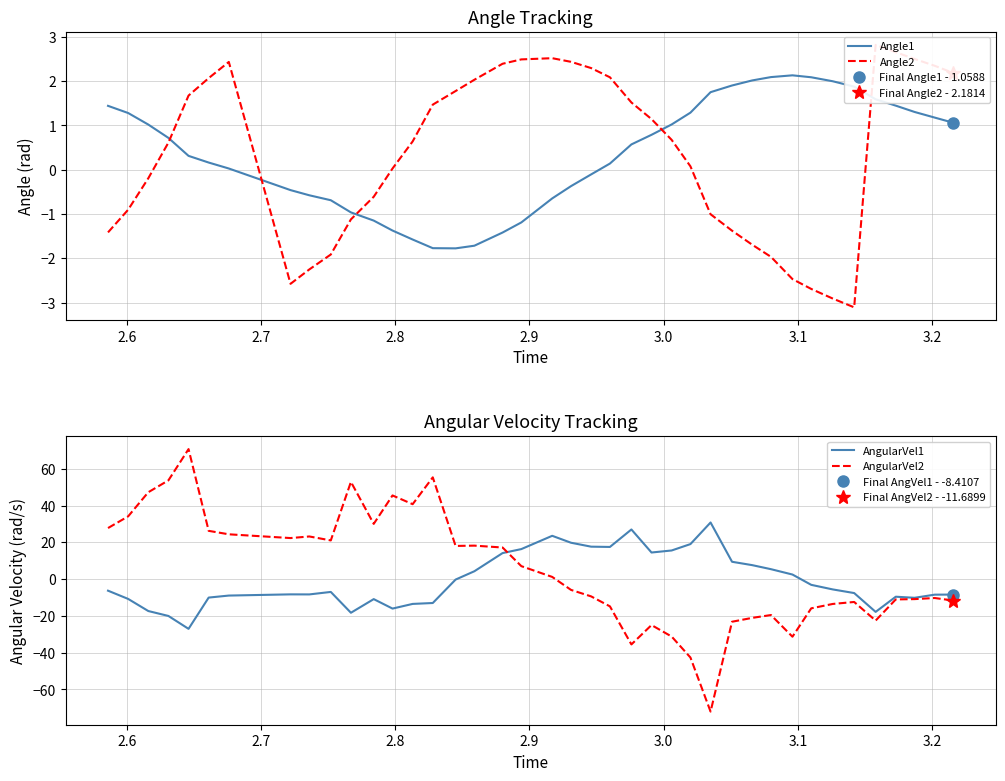

What is the smallest value displayed?

-72.1